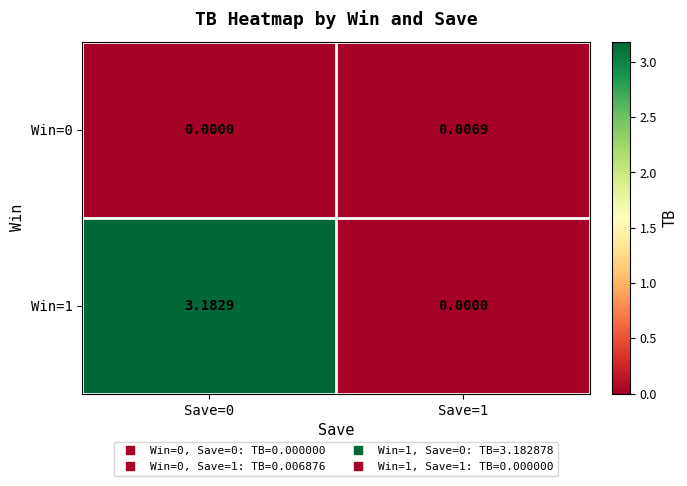

Is the value of Win=0 at Save=0 greater than the value of Win=1 at Save=0?

No